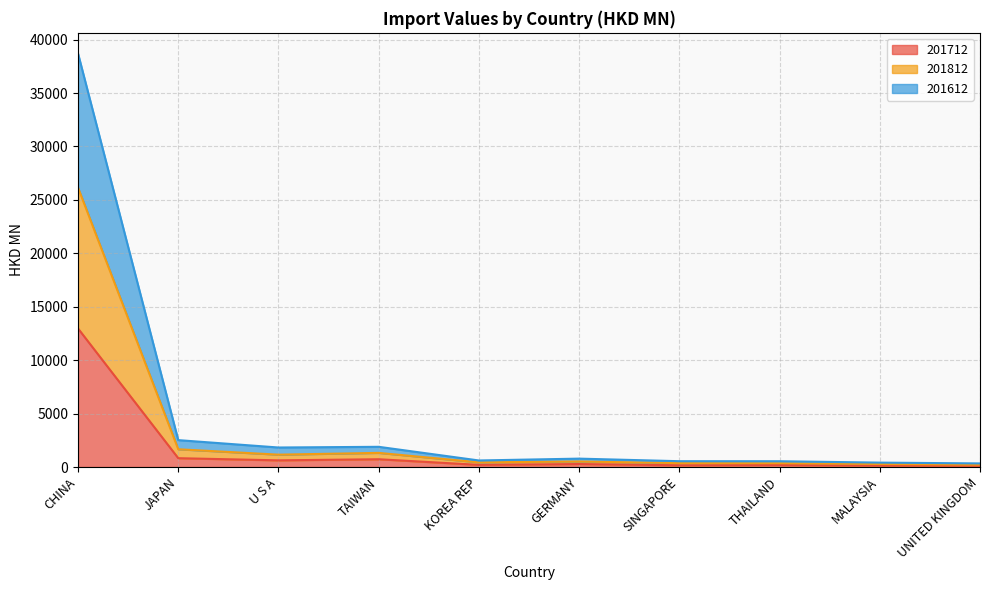

Reading left to right, list all the values displayed in this chart.

201712: CHINA=12965.4	JAPAN=826.1	U S A=624.1	TAIWAN=728.1	KOREA REP=200.5	GERMANY=278.7	SINGAPORE=162.6	THAILAND=186.6	MALAYSIA=134.5	UNITED KINGDOM=118.1
201812: CHINA=26148.1	JAPAN=1662.5	U S A=1156.6	TAIWAN=1323.3	KOREA REP=436.7	GERMANY=516.3	SINGAPORE=366.5	THAILAND=354.4	MALAYSIA=283.3	UNITED KINGDOM=221.7
201612: CHINA=38697.5	JAPAN=2516.4	U S A=1826.3	TAIWAN=1891.4	KOREA REP=612.6	GERMANY=785.2	SINGAPORE=544.2	THAILAND=541.3	MALAYSIA=412.0	UNITED KINGDOM=337.2